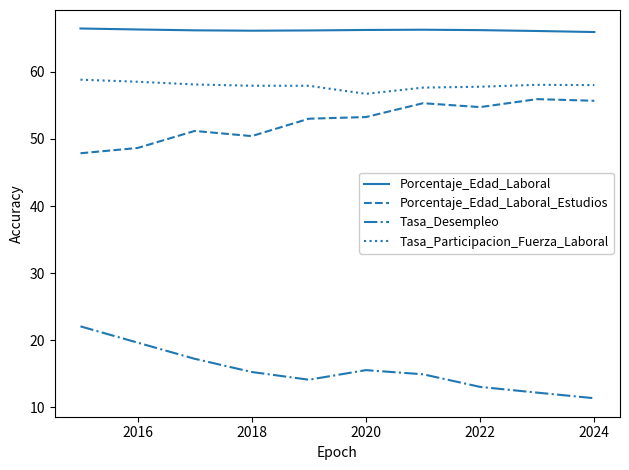

True or false: Porcentaje_Edad_Laboral_Estudios and Tasa_Desempleo intersect in this chart.

False